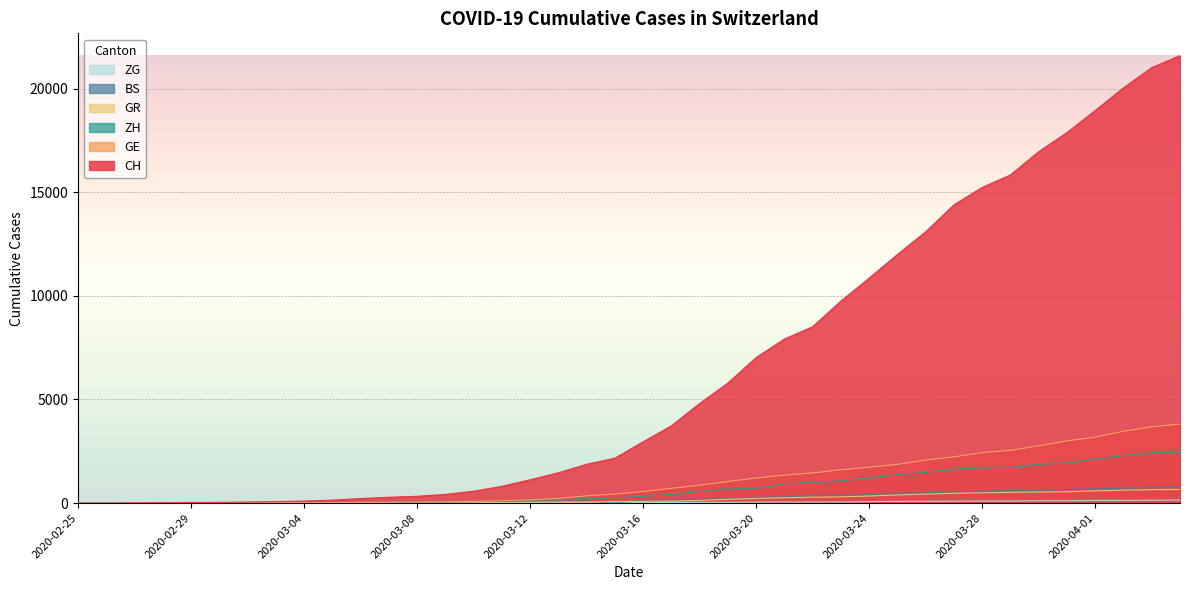

True or false: ZG and ZH intersect in this chart.

False